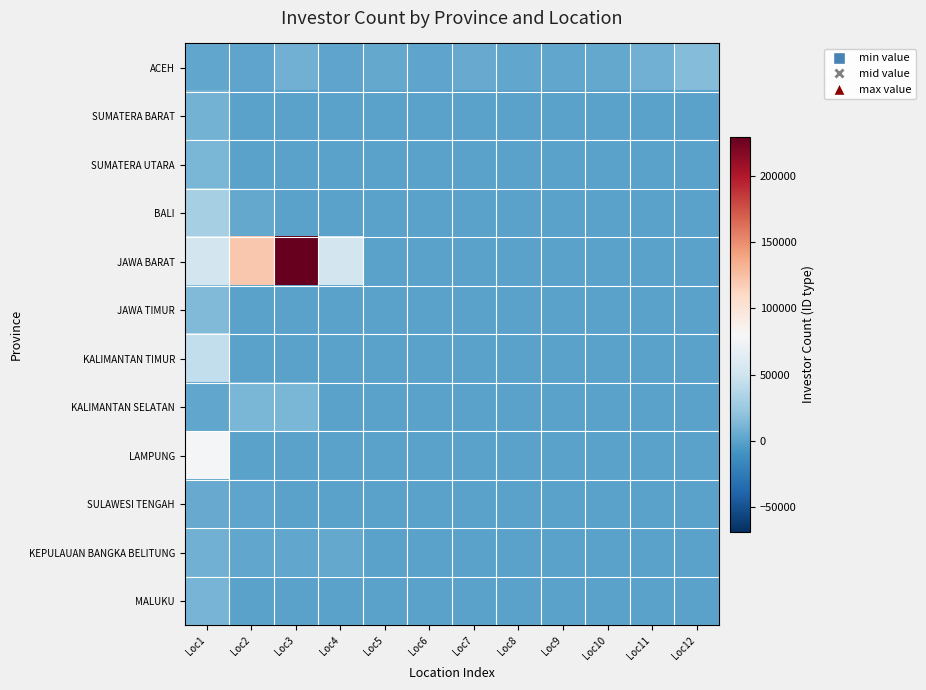

Reading left to right, what are all the values shown in this chart?

ACEH: Loc1=3339	Loc2=1618	Loc3=8701	Loc4=1223	Loc5=3721	Loc6=1881	Loc7=4698	Loc8=2983	Loc9=2711	Loc10=4003	Loc11=8607	Loc12=16152
SUMATERA BARAT: Loc1=10315	Loc2=0	Loc3=0	Loc4=0	Loc5=0	Loc6=0	Loc7=0	Loc8=0	Loc9=0	Loc10=0	Loc11=0	Loc12=0
SUMATERA UTARA: Loc1=12180	Loc2=0	Loc3=0	Loc4=0	Loc5=0	Loc6=0	Loc7=0	Loc8=0	Loc9=0	Loc10=0	Loc11=0	Loc12=0
BALI: Loc1=31041	Loc2=4208	Loc3=0	Loc4=0	Loc5=0	Loc6=0	Loc7=0	Loc8=0	Loc9=0	Loc10=0	Loc11=0	Loc12=0
JAWA BARAT: Loc1=53299	Loc2=119987	Loc3=229464	Loc4=53277	Loc5=0	Loc6=0	Loc7=0	Loc8=0	Loc9=0	Loc10=0	Loc11=0	Loc12=0
JAWA TIMUR: Loc1=14419	Loc2=0	Loc3=0	Loc4=0	Loc5=0	Loc6=0	Loc7=0	Loc8=0	Loc9=0	Loc10=0	Loc11=0	Loc12=0
KALIMANTAN TIMUR: Loc1=44066	Loc2=0	Loc3=0	Loc4=0	Loc5=0	Loc6=0	Loc7=0	Loc8=0	Loc9=0	Loc10=0	Loc11=0	Loc12=0
KALIMANTAN SELATAN: Loc1=2539	Loc2=12248	Loc3=12244	Loc4=0	Loc5=0	Loc6=0	Loc7=0	Loc8=0	Loc9=0	Loc10=0	Loc11=0	Loc12=0
LAMPUNG: Loc1=77779	Loc2=0	Loc3=0	Loc4=0	Loc5=0	Loc6=0	Loc7=0	Loc8=0	Loc9=0	Loc10=0	Loc11=0	Loc12=0
SULAWESI TENGAH: Loc1=4776	Loc2=1418	Loc3=120	Loc4=0	Loc5=0	Loc6=0	Loc7=0	Loc8=0	Loc9=0	Loc10=0	Loc11=0	Loc12=0
KEPULAUAN BANGKA BELITUNG: Loc1=8245	Loc2=3324	Loc3=2677	Loc4=3810	Loc5=0	Loc6=0	Loc7=0	Loc8=0	Loc9=0	Loc10=0	Loc11=0	Loc12=0
MALUKU: Loc1=11232	Loc2=0	Loc3=0	Loc4=0	Loc5=0	Loc6=0	Loc7=0	Loc8=0	Loc9=0	Loc10=0	Loc11=0	Loc12=0